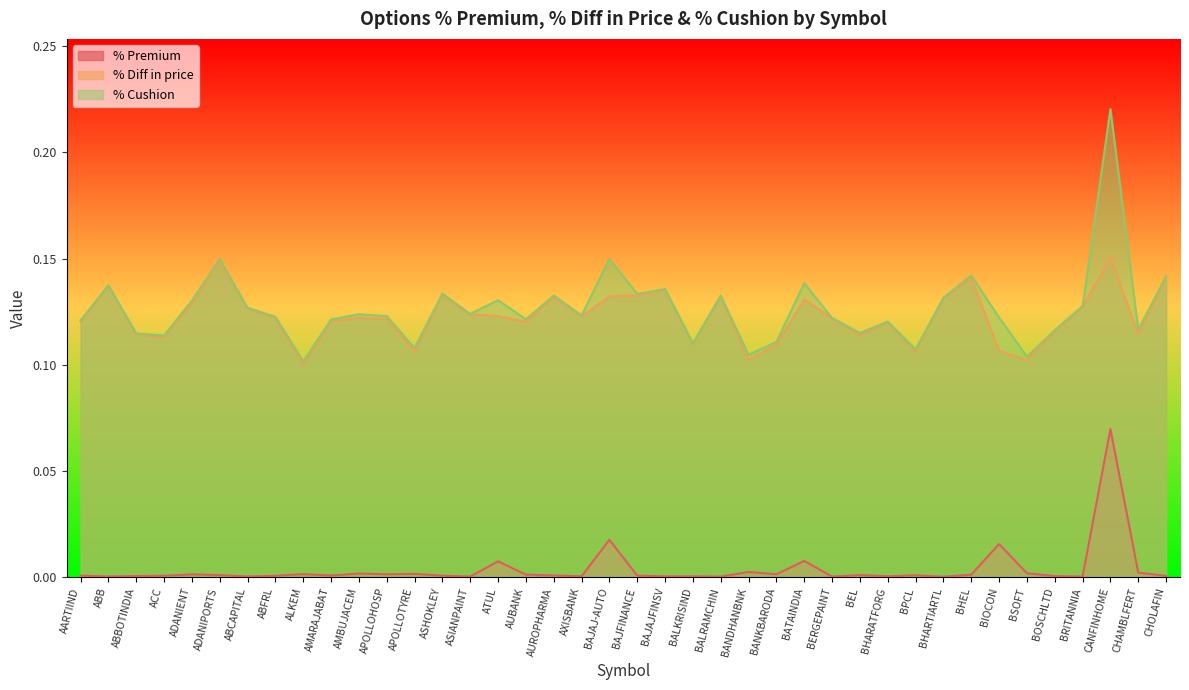

At how many categories does at least one series exceed 0?

40